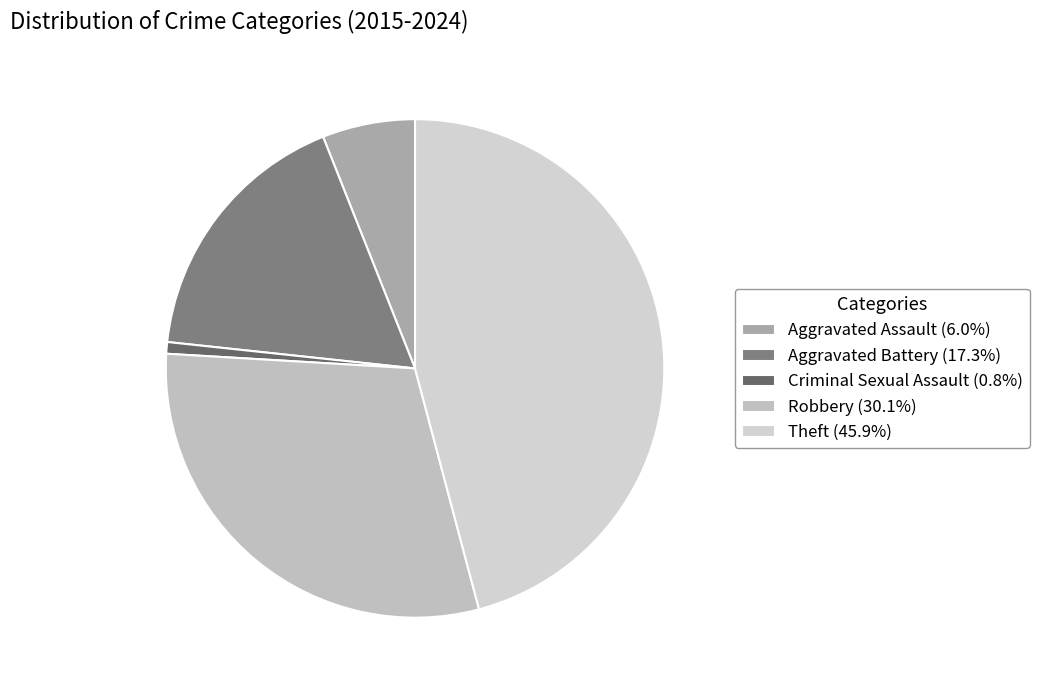

Rank the categories by value from lowest to highest.

Criminal Sexual Assault, Aggravated Assault, Aggravated Battery, Robbery, Theft